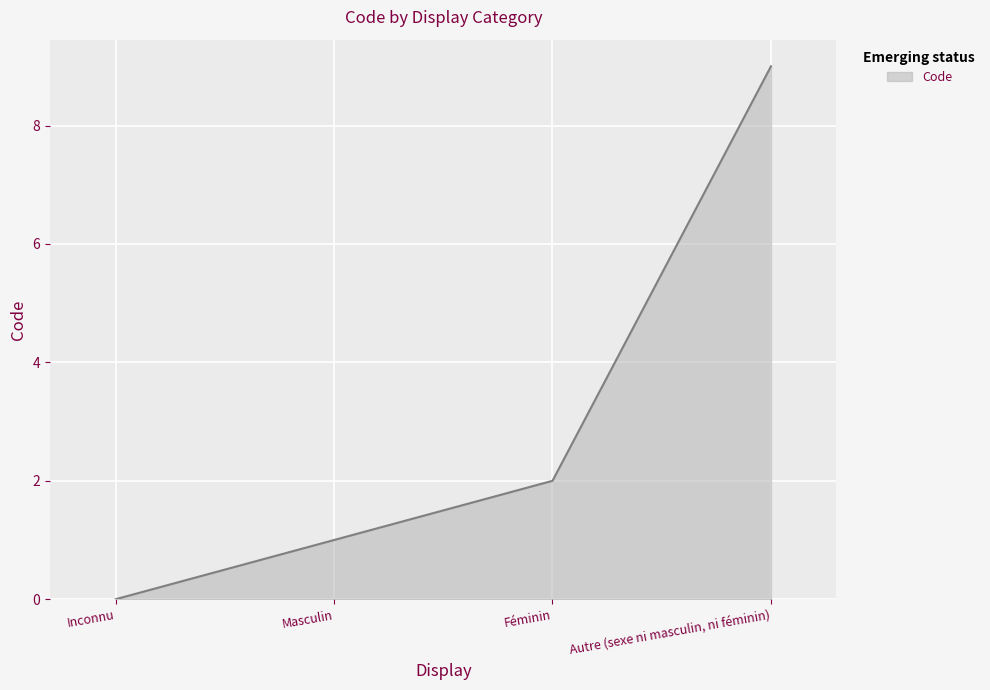

What position from the right is Autre (sexe ni masculin, ni féminin)?

1